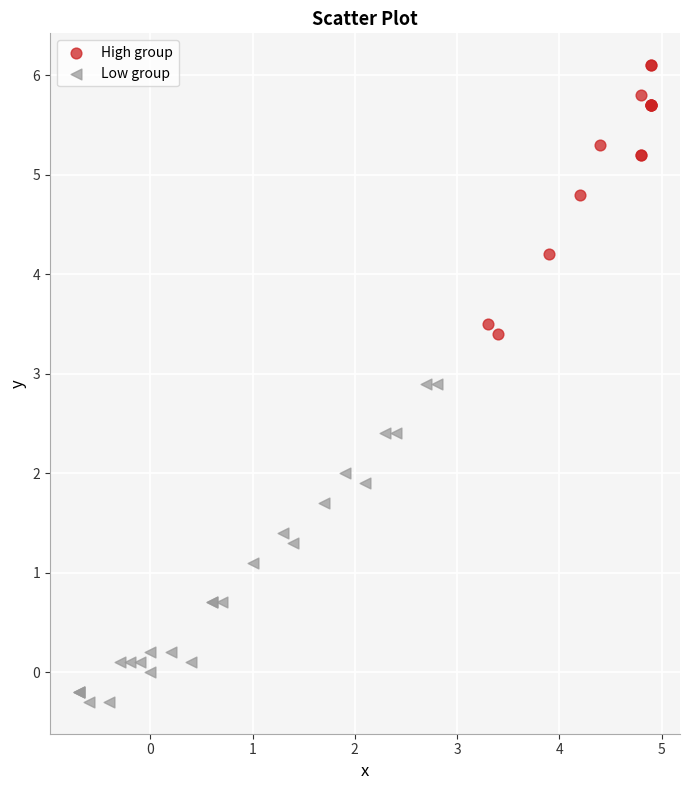

Which series reaches the maximum Y coordinate?

High group